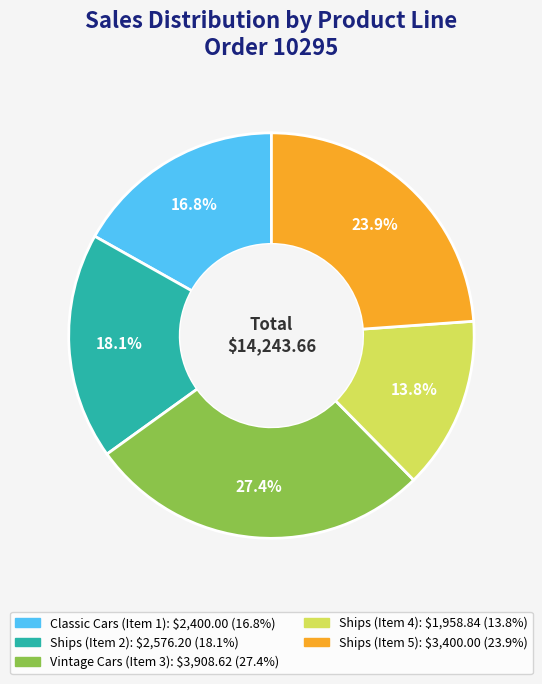

True or false: Vintage Cars (Item 3) accounts for 40% of the total.

False